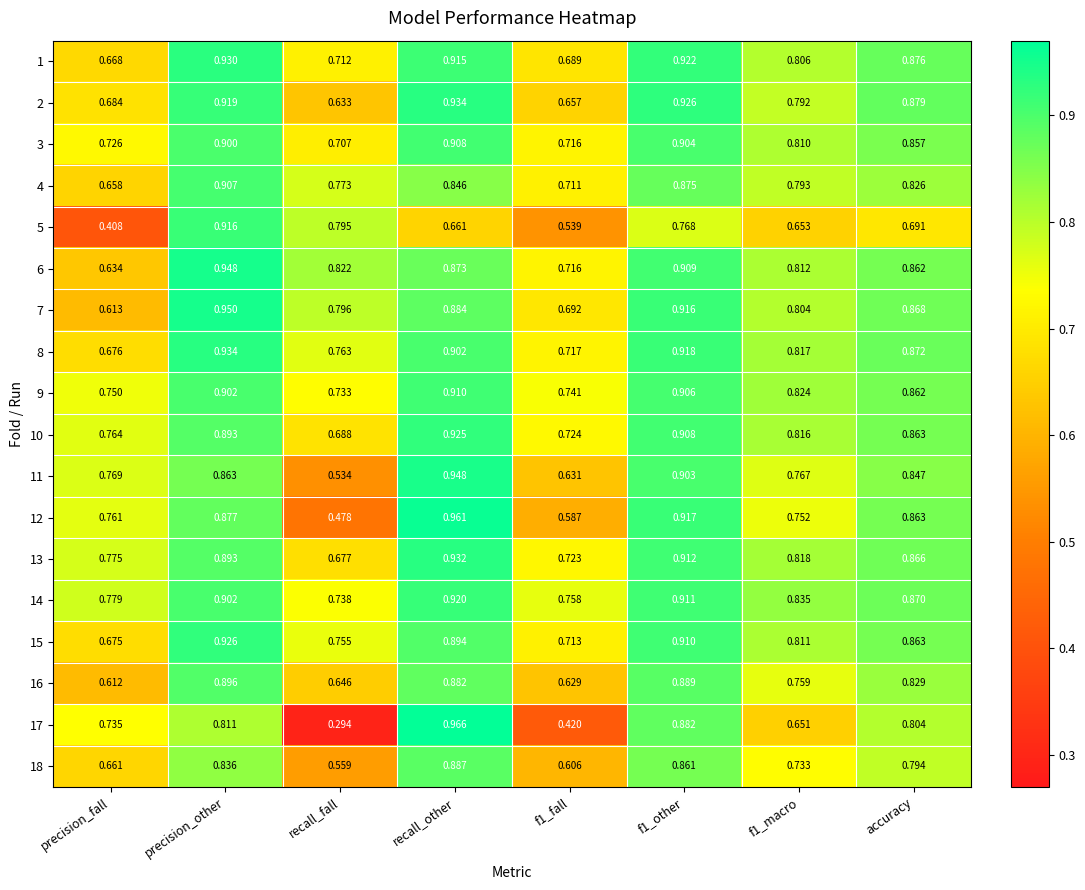

Which series has the largest total across all categories?

14